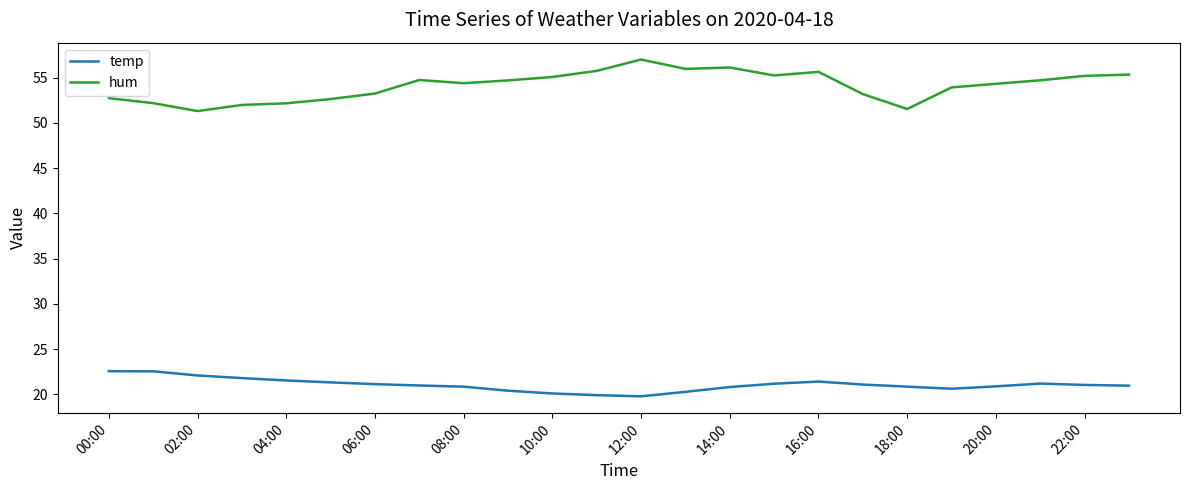

What are all the series names shown in the legend?

temp, hum